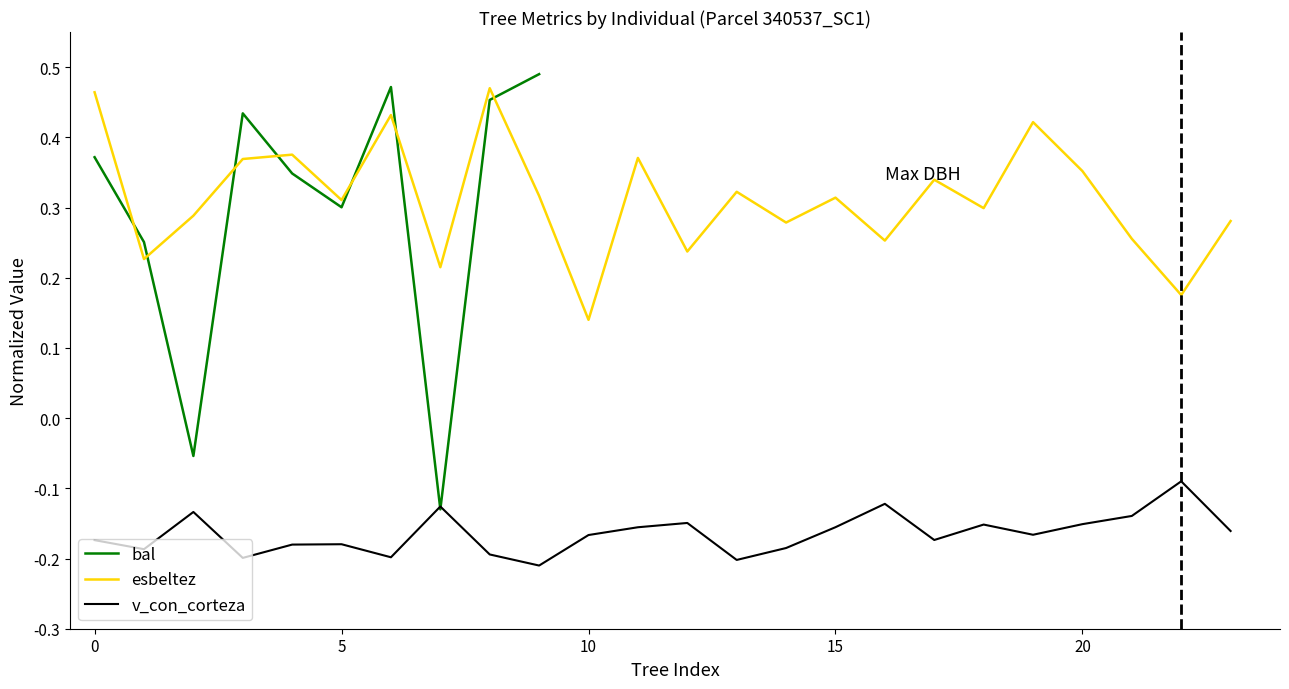

True or false: v_con_corteza and esbeltez cross at least once.

False